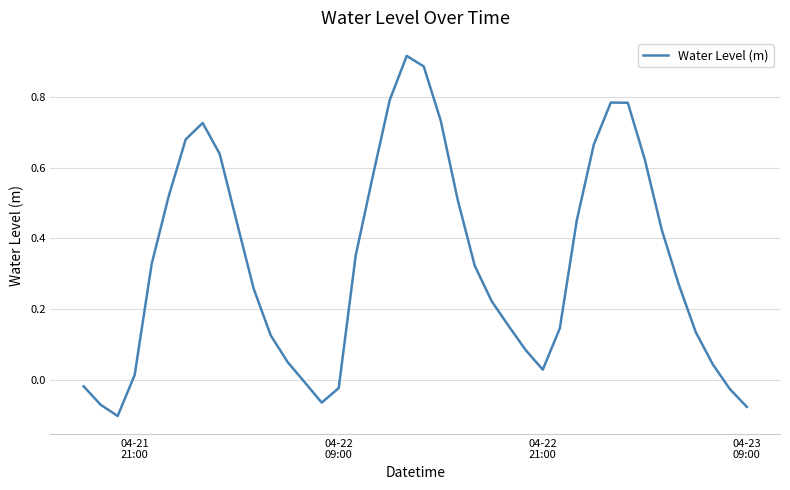

What is the difference between the maximum and minimum values?

1.0